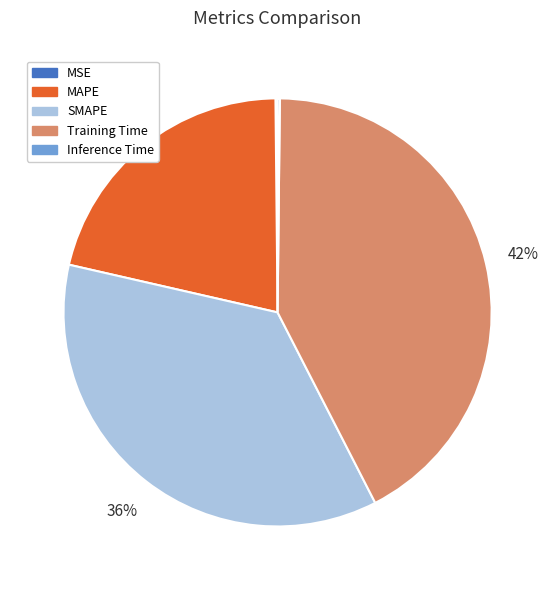

Does MAPE represent more than half of the total?

No